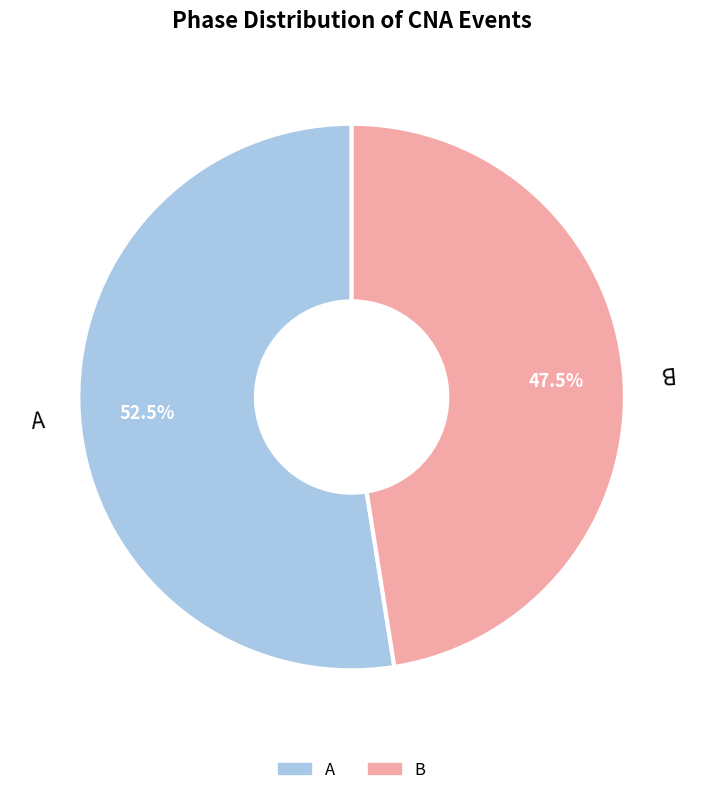

Is the sum of B and A greater than half?

Yes